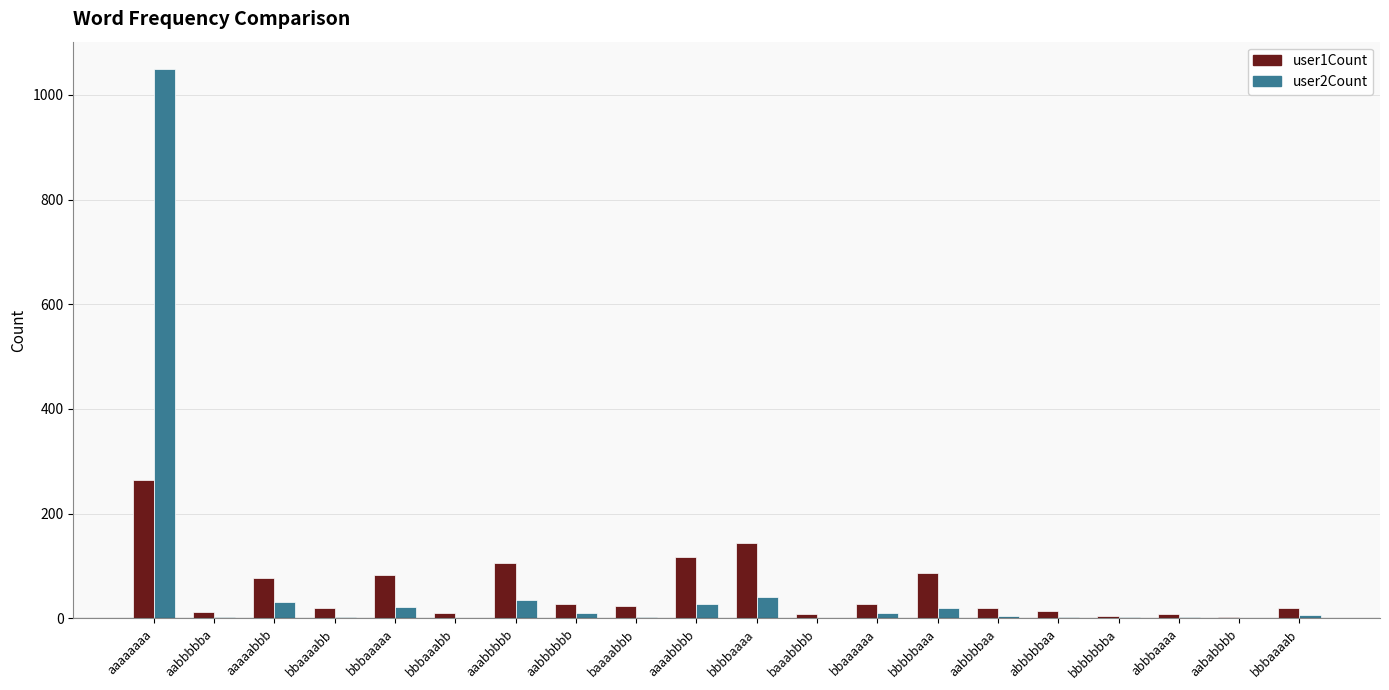

The value of user2Count at aaaabbbb is 27. True or false?

True